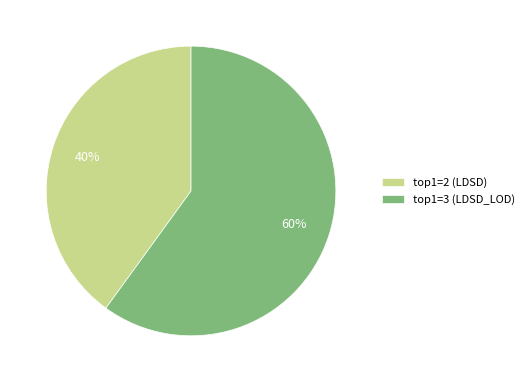

Rank the categories by value from lowest to highest.

top1=2 (LDSD), top1=3 (LDSD_LOD)